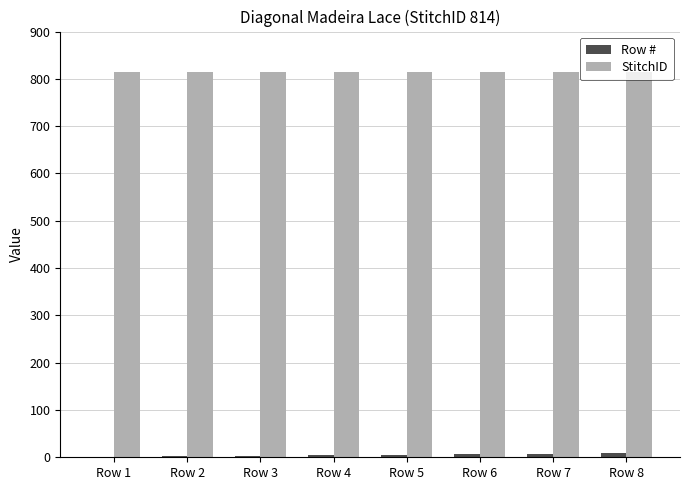

What is the maximum value for StitchID?

814